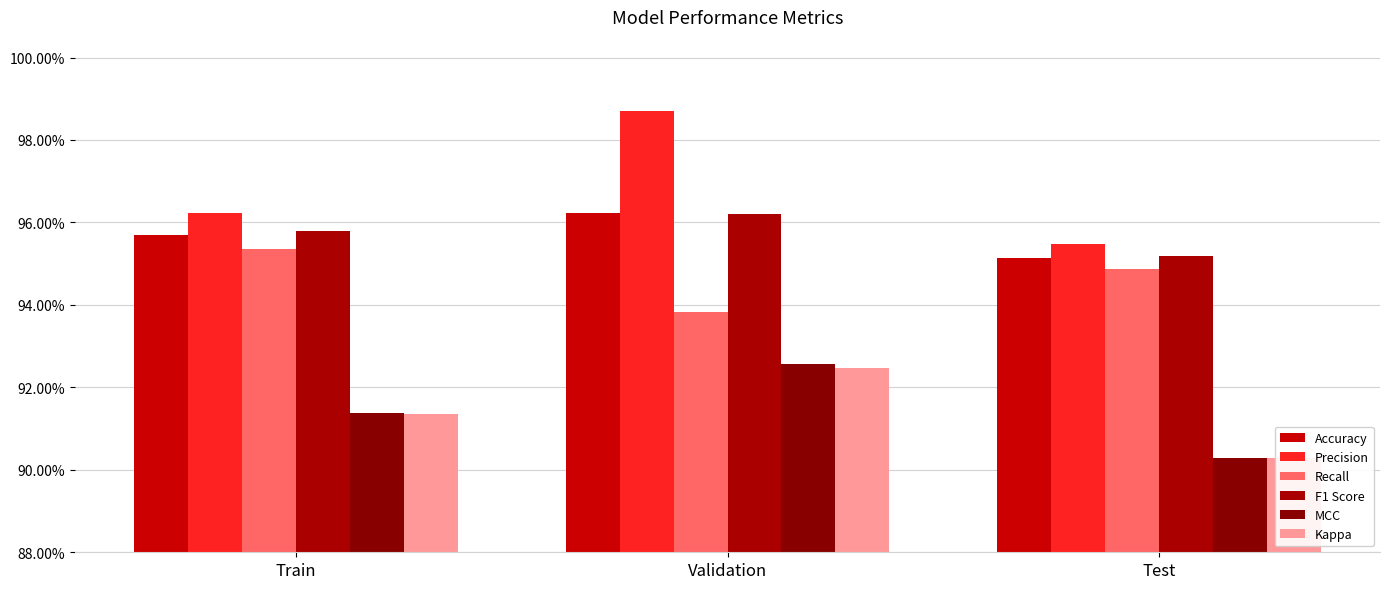

Reading left to right, list all the values displayed in this chart.

Accuracy: Train=1.0	Validation=1.0	Test=1.0
Precision: Train=1.0	Validation=1.0	Test=1.0
Recall: Train=1.0	Validation=0.9	Test=0.9
F1 Score: Train=1.0	Validation=1.0	Test=1.0
MCC: Train=0.9	Validation=0.9	Test=0.9
Kappa: Train=0.9	Validation=0.9	Test=0.9